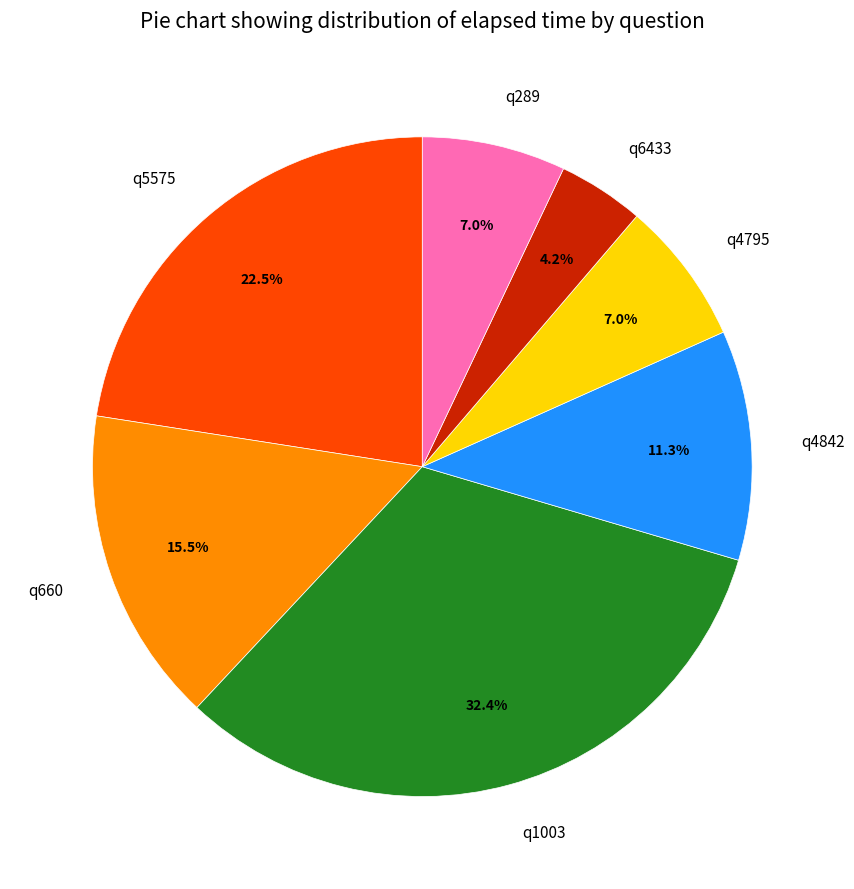

To the nearest percent, what portion does q4842 represent?

11%